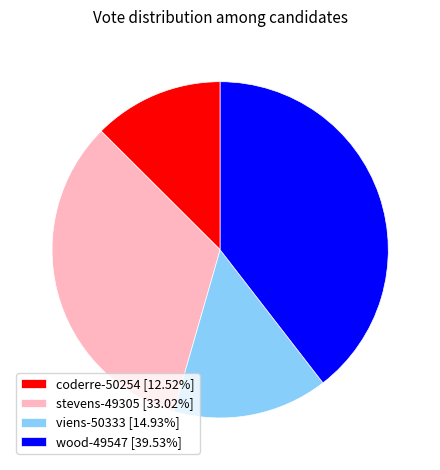

Is it true that viens-50333 is 15% of the pie?

True